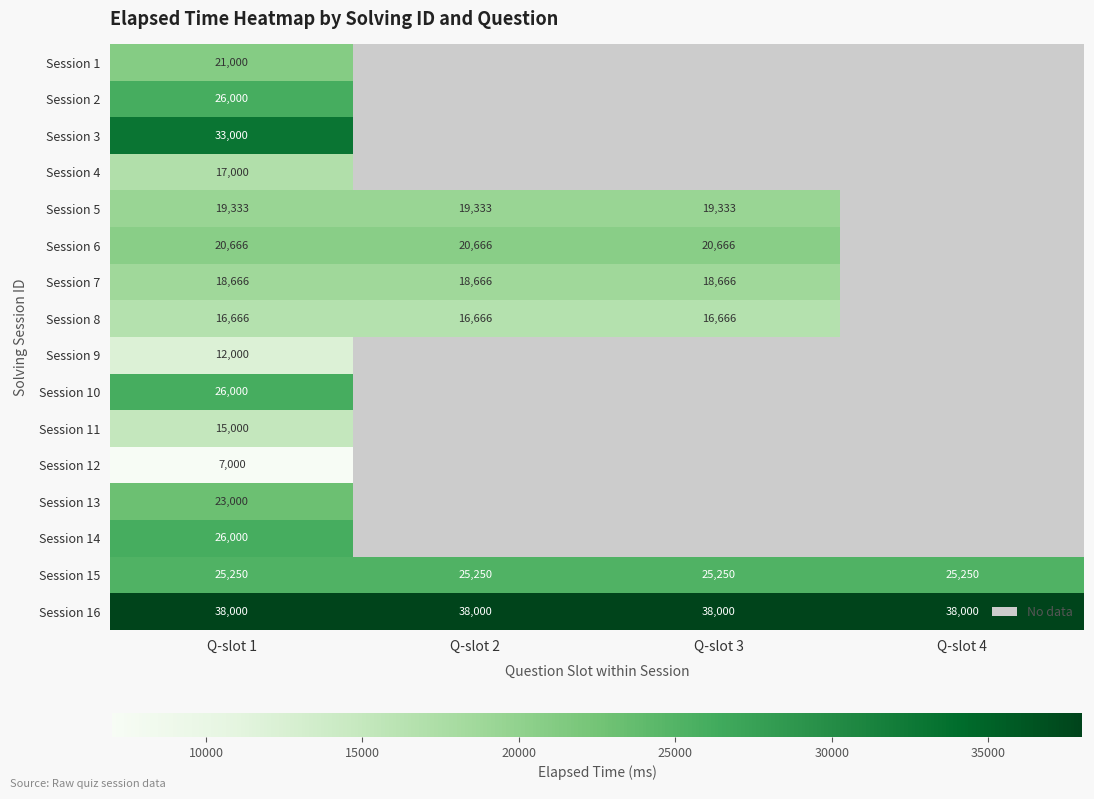

True or false: Session 15 has a value of 25250 at Q-slot 1.

True